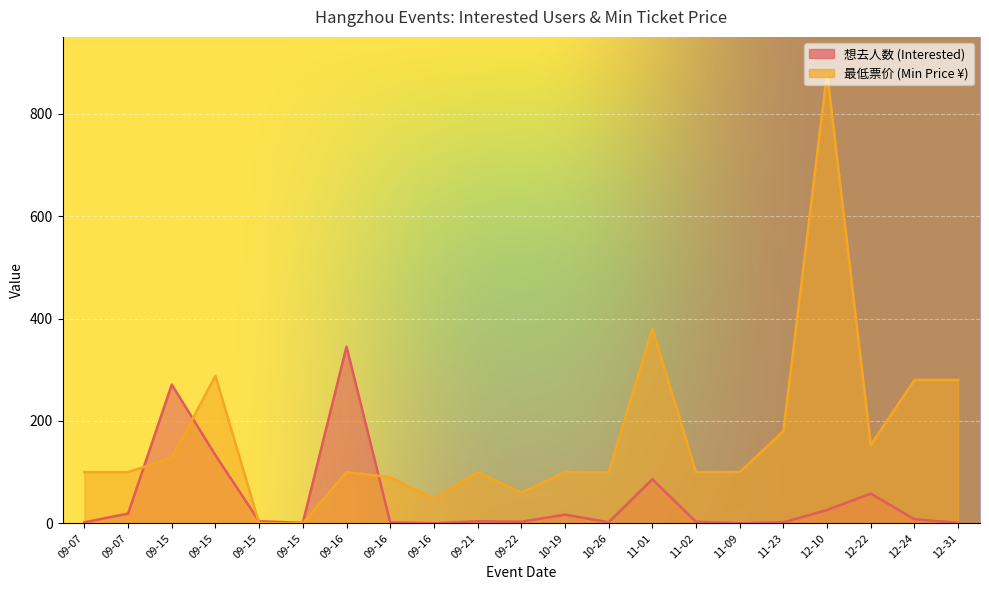

Is it true that 最低票价 equals 90 at 09-16?

True